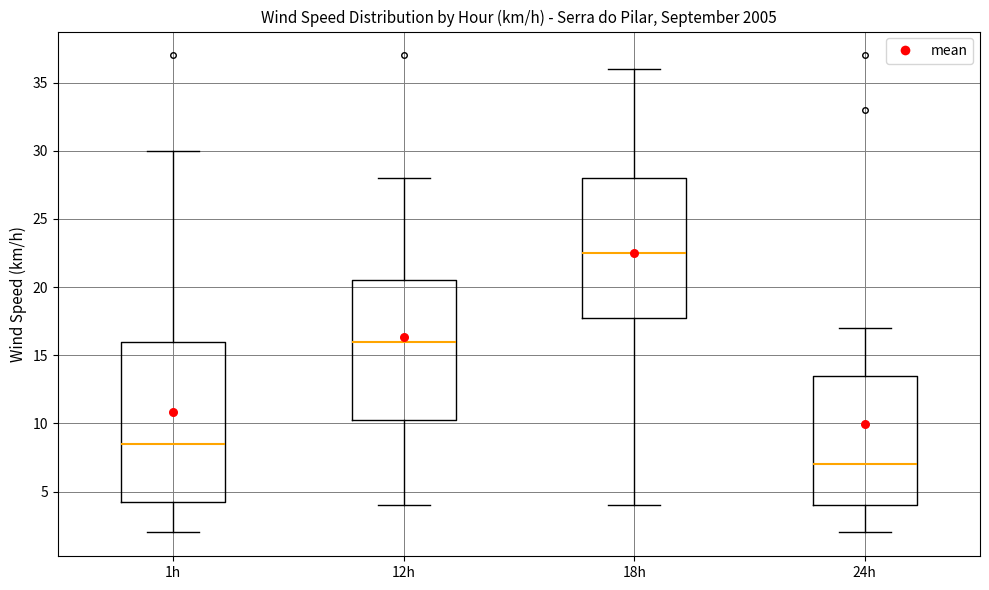

Reading left to right, transcribe this box plot: for each box, give where its median line is, the range the box spans, and where its two whiskers end, as read against the y-axis. The values are not printed on the chart, so give them approximately, as read against the axis.

1h: median 8.5, box 4.5 to 16.0, whiskers 2.0 to 30.0
12h: median 16.0, box 10.5 to 20.5, whiskers 4.0 to 28.0
18h: median 22.5, box 18.0 to 28.0, whiskers 4.0 to 36.0
24h: median 7.0, box 4.0 to 13.5, whiskers 2.0 to 17.0